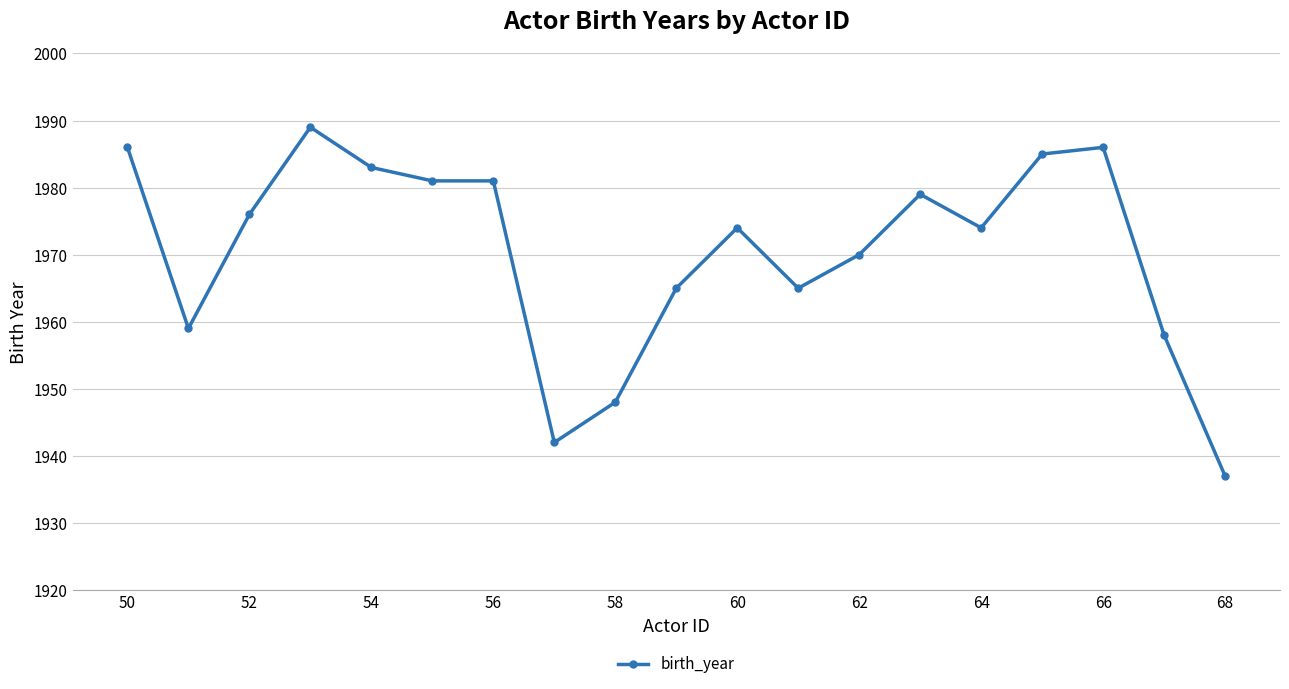

What is the difference between the second highest and minimum values?

49